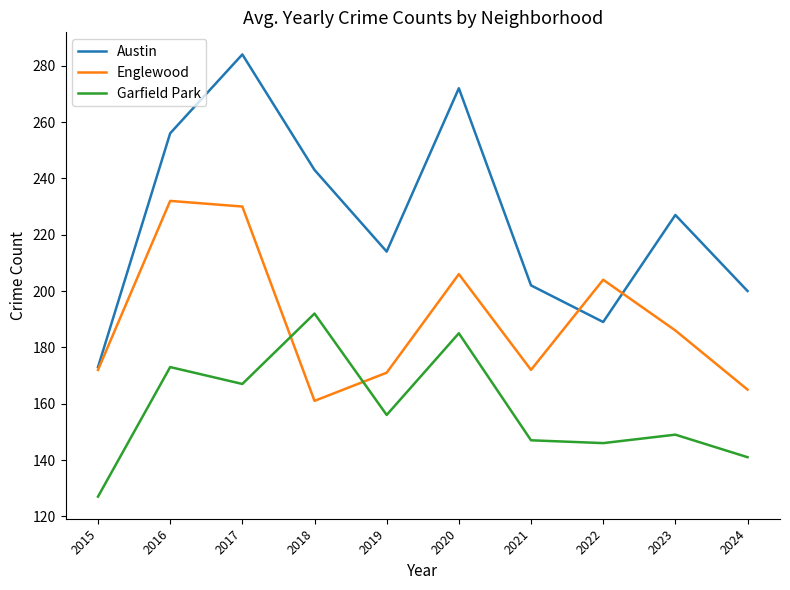

How many interior local valleys does the Garfield Park series have?

3